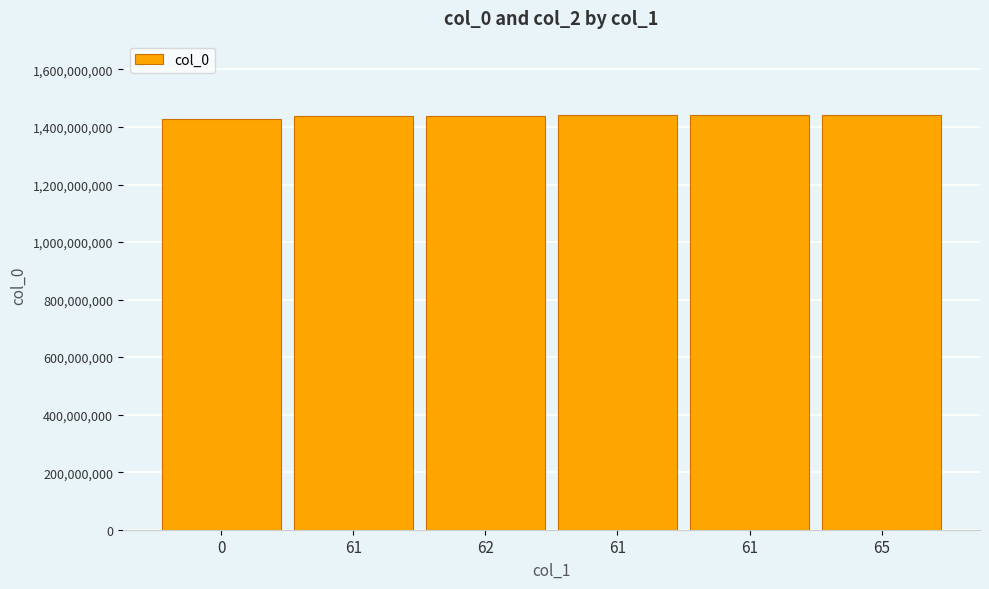

Reading left to right, what are all the values shown in this chart?

1429114160	1437077318	1437674920	1440259742	1440774452	1441307374